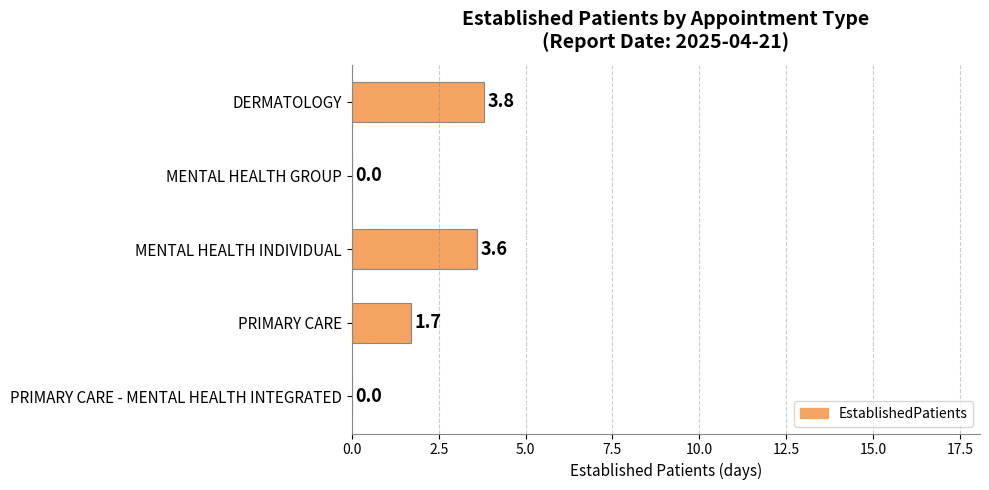

What is the change in value from MENTAL HEALTH INDIVIDUAL to PRIMARY CARE?

-1.9